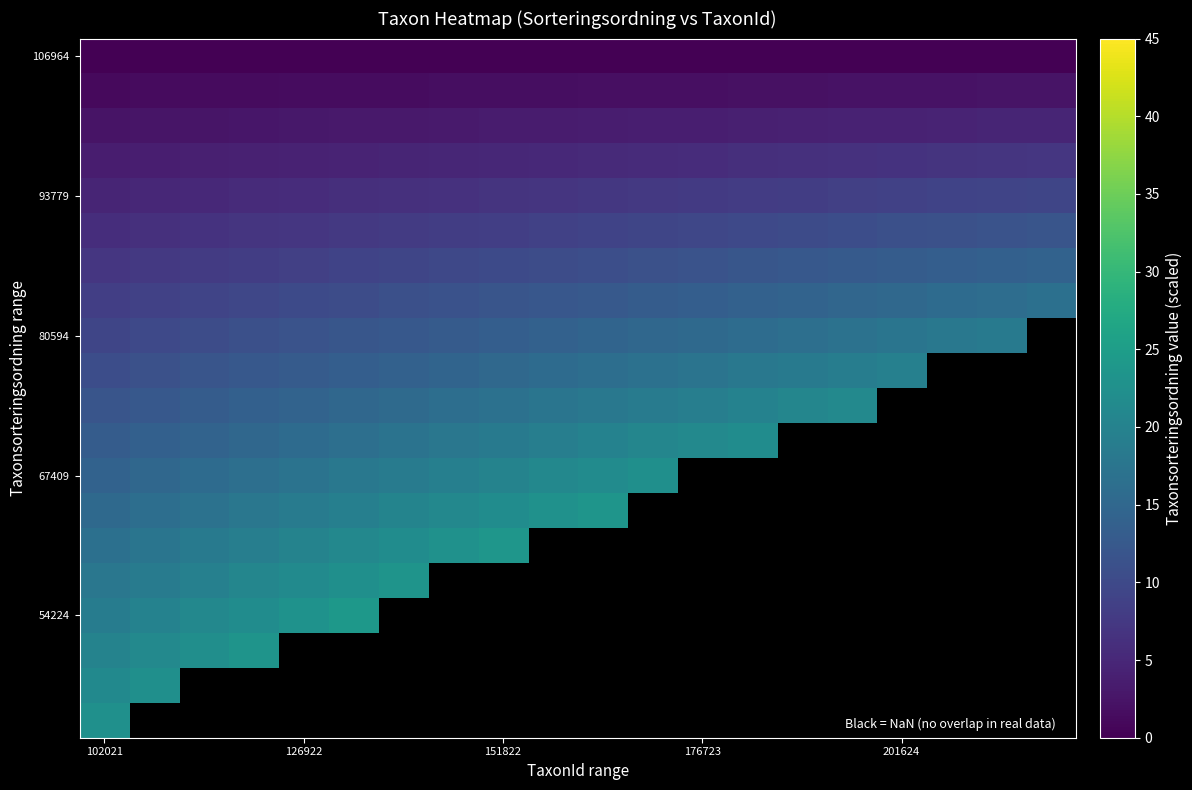

How many data points does each series have?

20